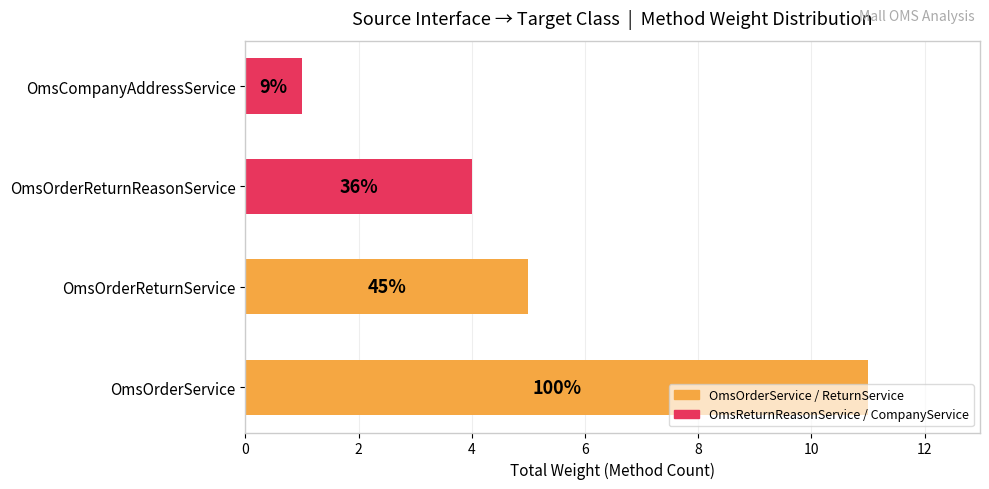

What is the difference between the maximum and minimum values?

10